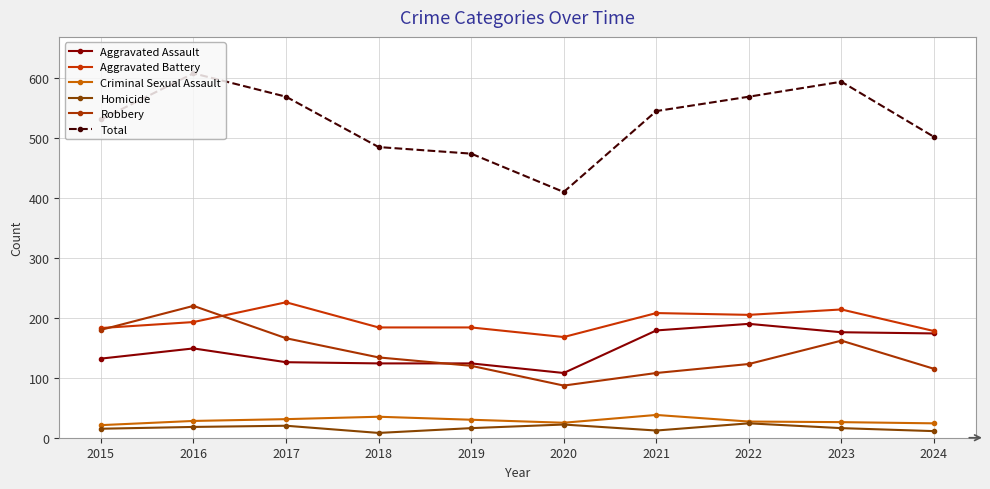

What is the difference between the Total values at 2021 and 2017?

24